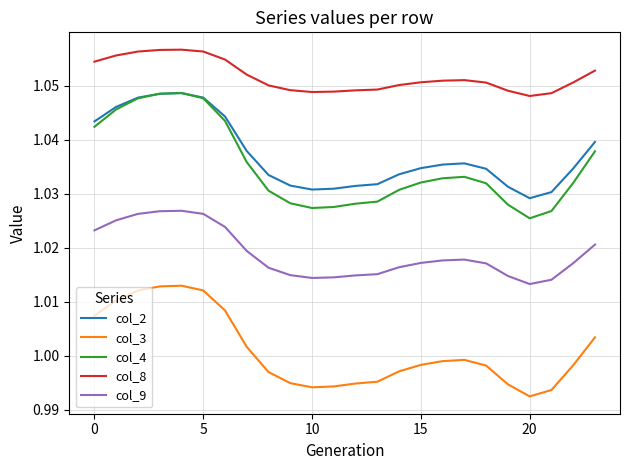

Which series has the largest range (max minus min)?

col_4